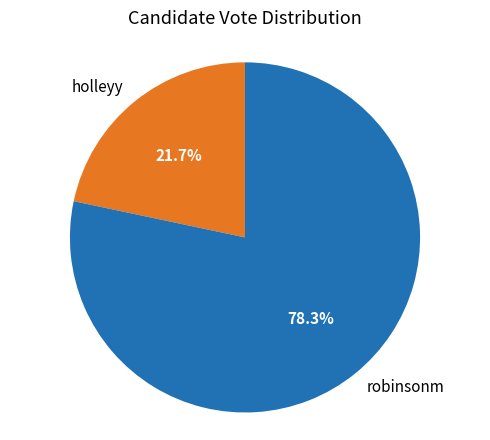

To the nearest percent, what percentage of the pie is holleyy?

22%